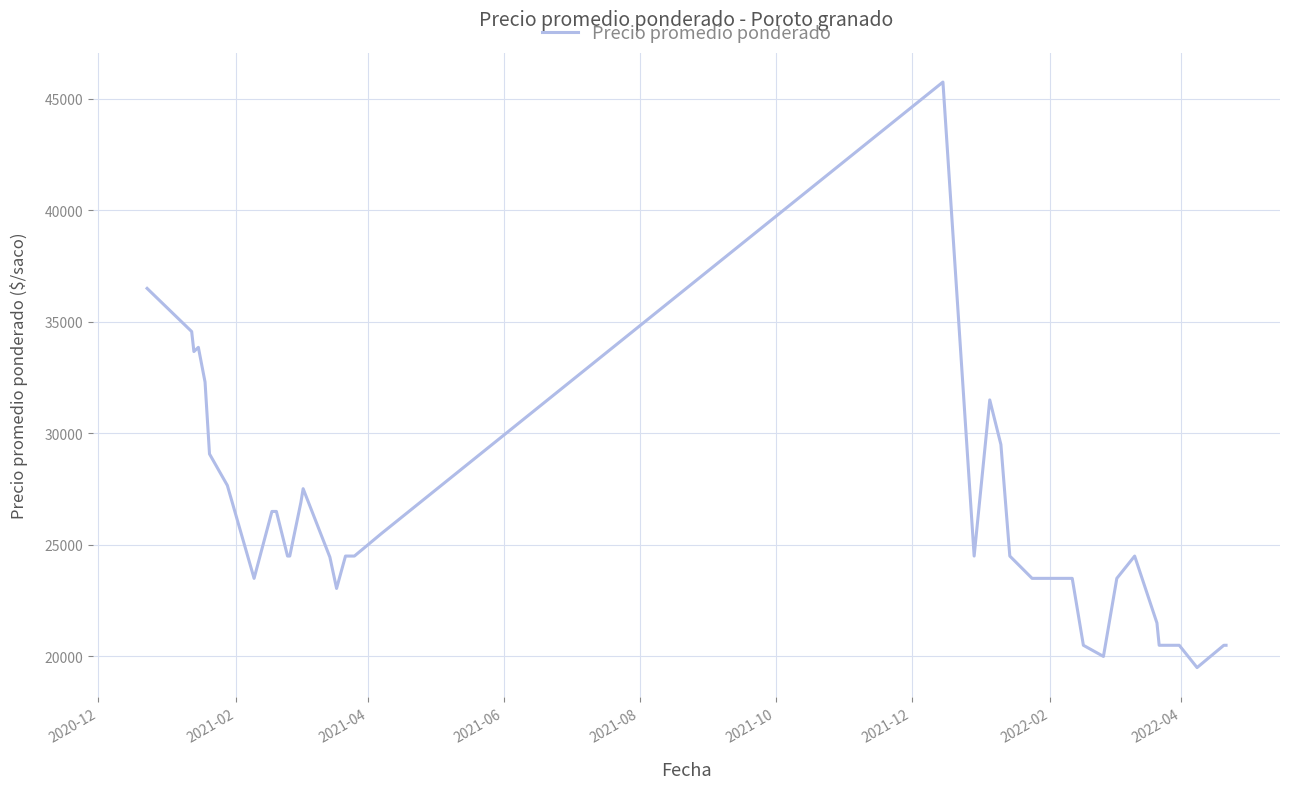

What is the difference between the maximum and minimum values?

26250